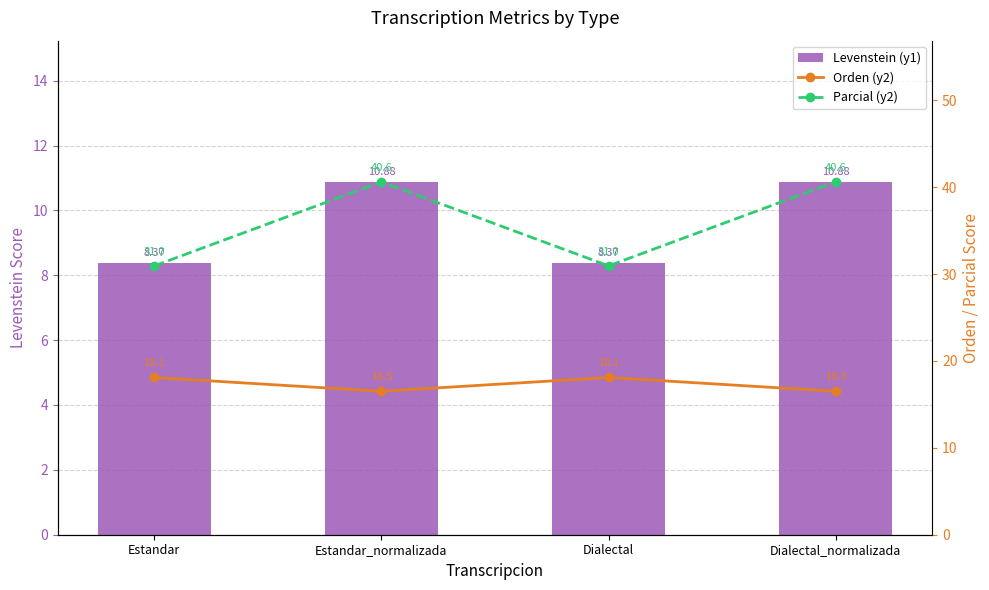

Between Dialectal_normalizada and Dialectal, which is larger?

Dialectal_normalizada